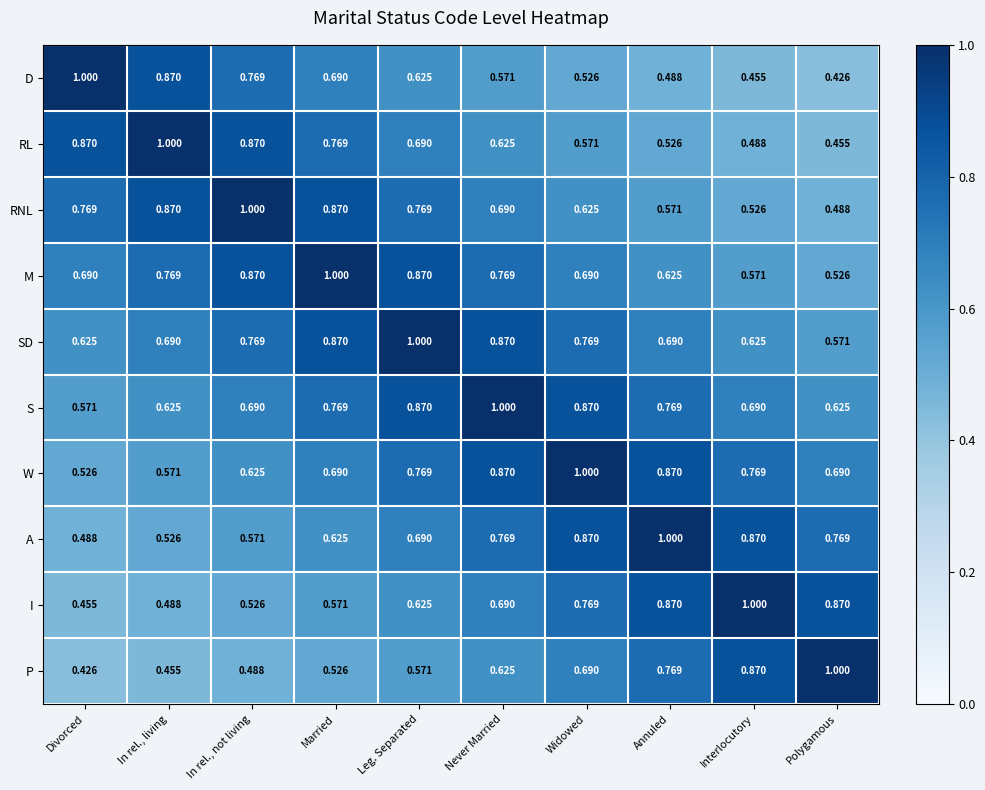

Where is A nearest to the value 0?

Divorced